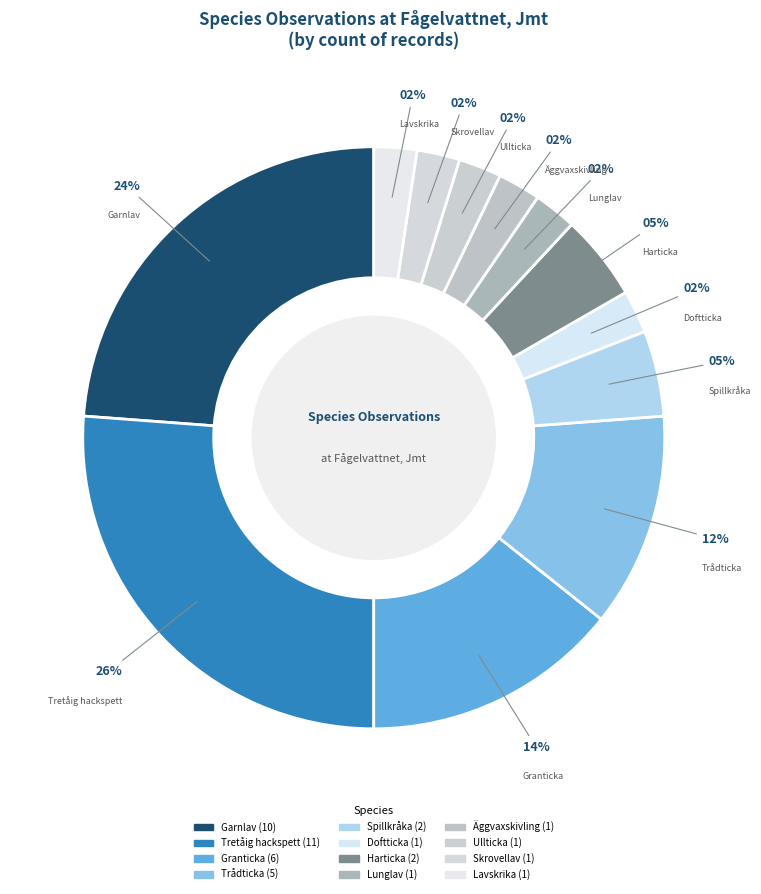

The Granticka slice represents 14% of the pie. True or false?

True